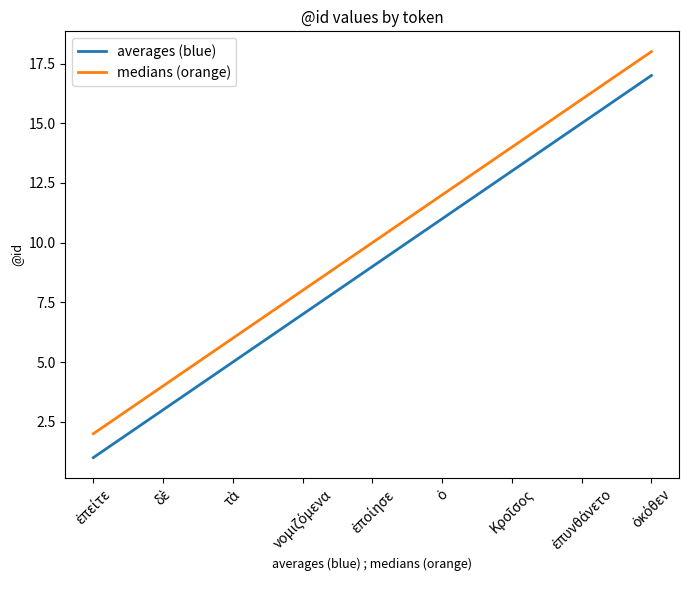

True or false: averages (blue) and medians (orange) cross at least once.

False